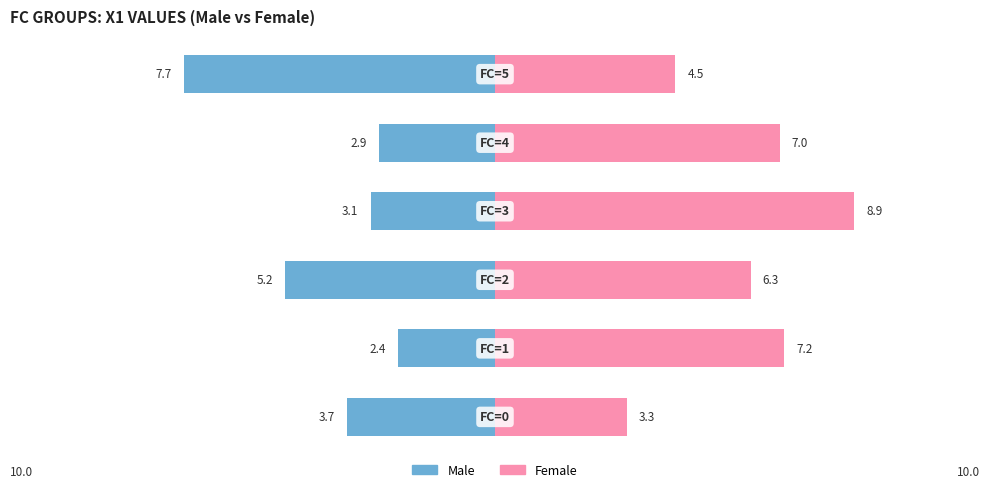

At which label does Female first exceed 7?

1